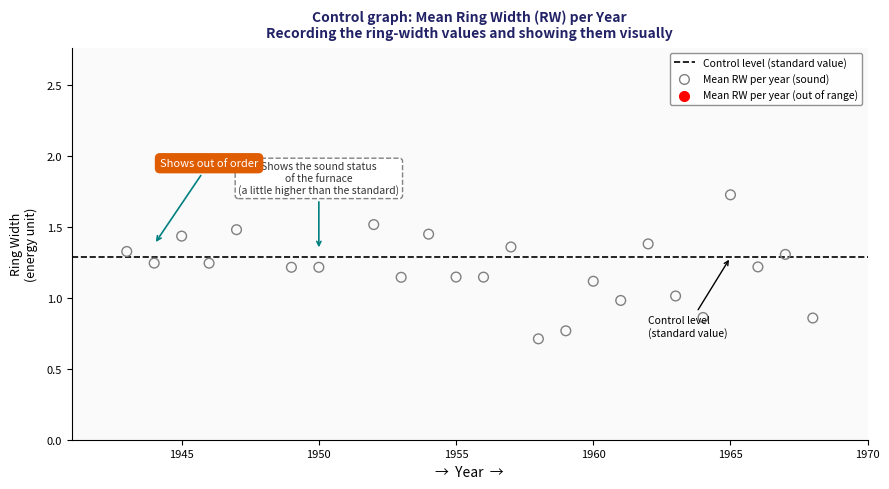

Which series has the widest spread of Y values?

RW_mean